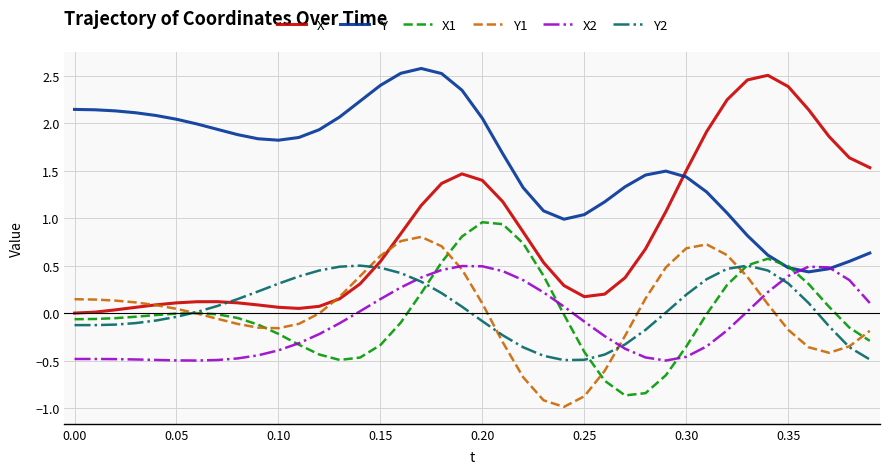

What are all the series names shown in the legend?

X, Y, X1, Y1, X2, Y2